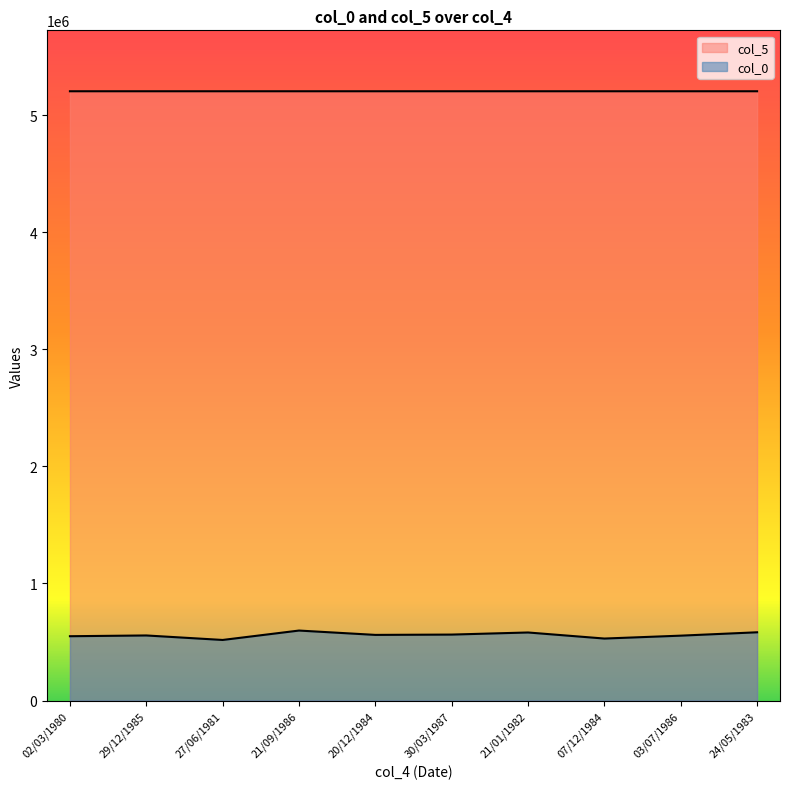

Reading left to right, extract all data points from this chart.

col_0: 02/03/1980=549335	29/12/1985=555829	27/06/1981=517369	21/09/1986=597714	20/12/1984=560625	30/03/1987=563332	21/01/1982=581235	07/12/1984=529436	03/07/1986=554167	24/05/1983=582871
col_5: 02/03/1980=5203003	29/12/1985=5203001	27/06/1981=5203003	21/09/1986=5203003	20/12/1984=5203004	30/03/1987=5203002	21/01/1982=5203001	07/12/1984=5203001	03/07/1986=5203003	24/05/1983=5203004